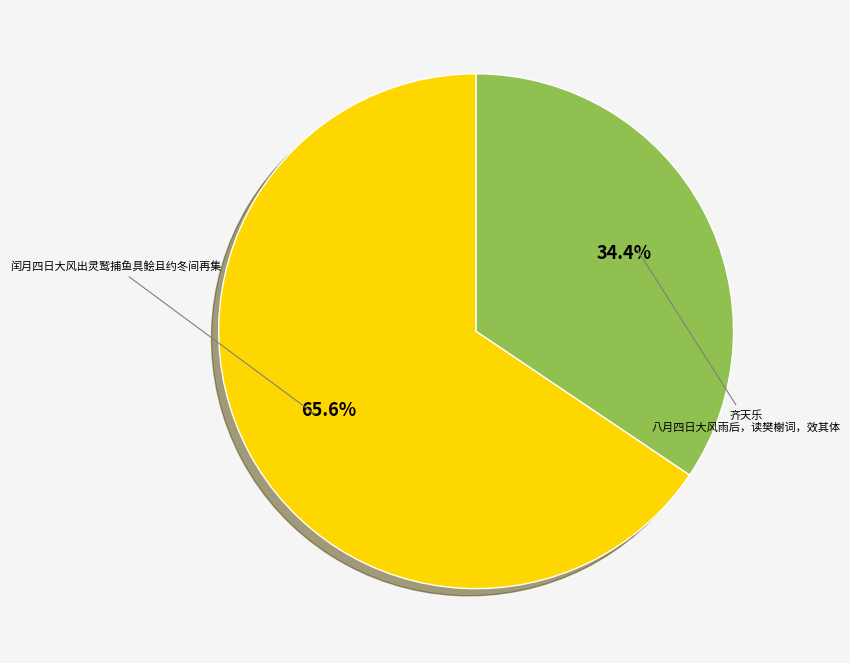

Which has a higher value, 齐天乐 八月四日大风雨后，读樊榭词，效其体 or 闰月四日大风出灵鹫捕鱼具鲙且约冬间再集?

闰月四日大风出灵鹫捕鱼具鲙且约冬间再集